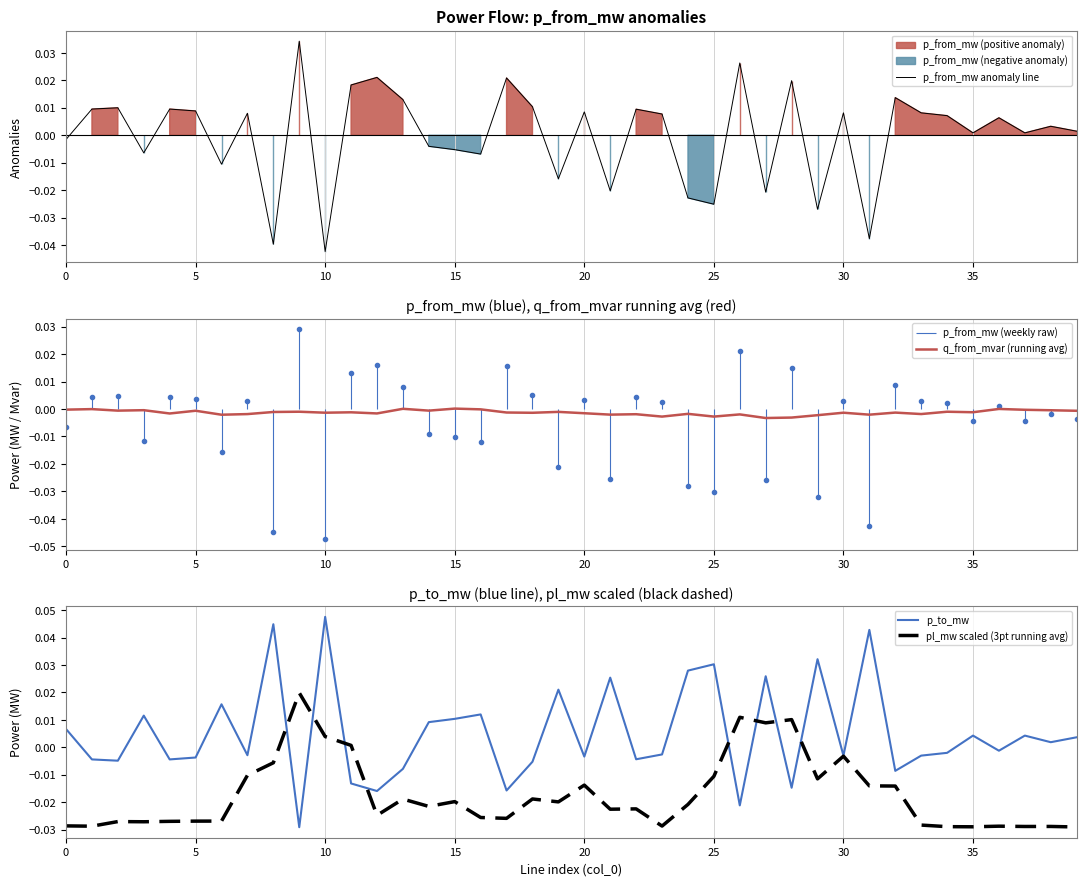

Does the chart display data point markers on the line(s)?

No